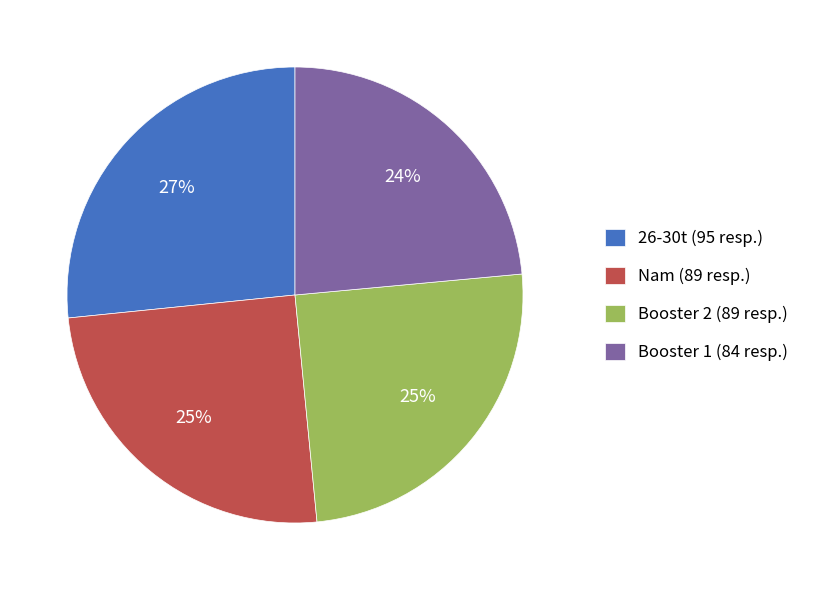

Which slice is the largest?

26-30t (95 resp.)